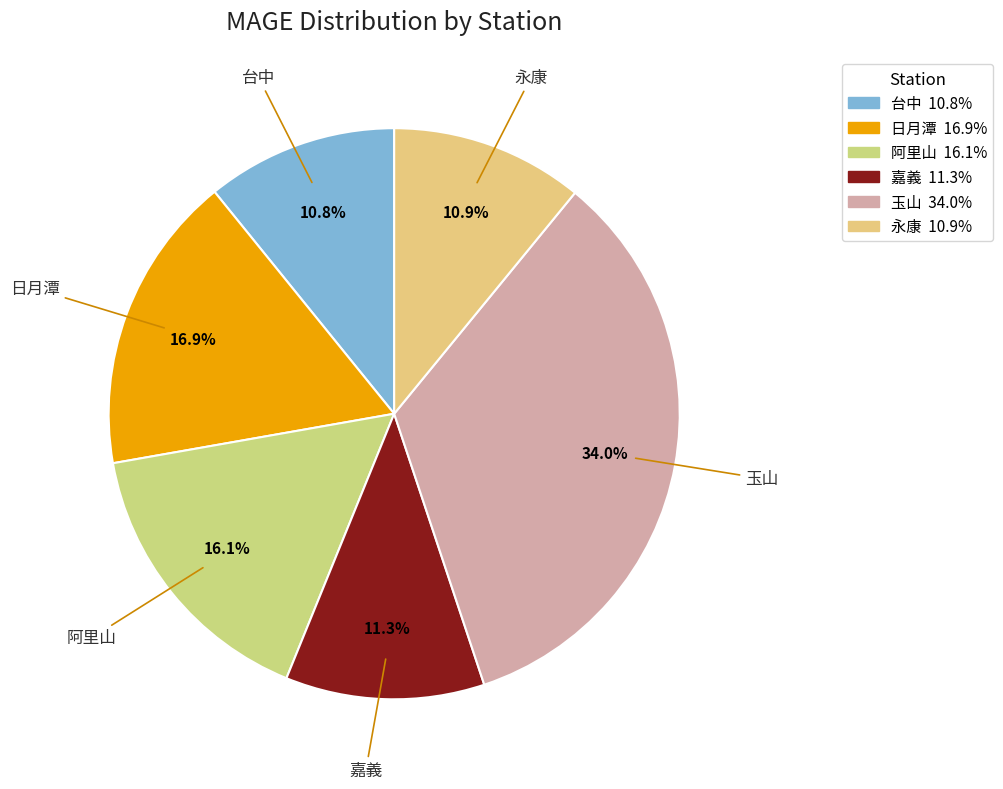

To the nearest percent, what is the difference between the 嘉義 and 阿里山 slice percentages?

5%